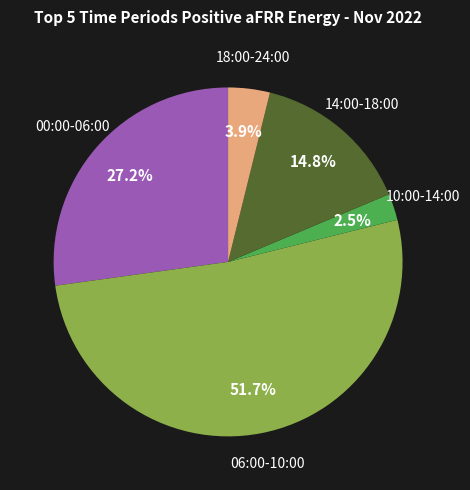

Is there a majority slice in this chart?

Yes